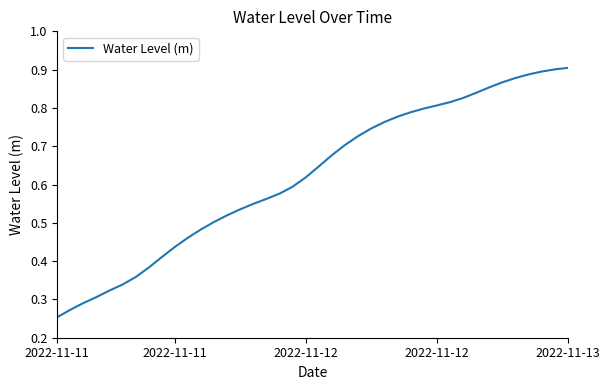

At which label is the value closest to 0?

2022-11-11